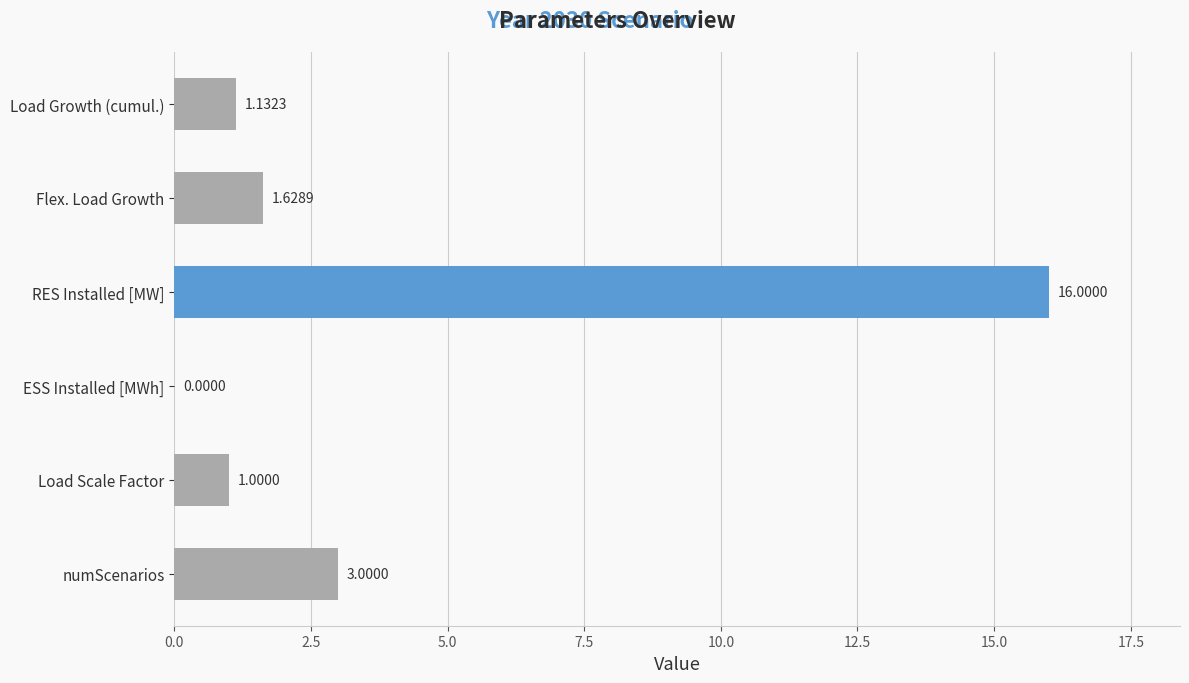

How many distinct data groups are displayed?

1